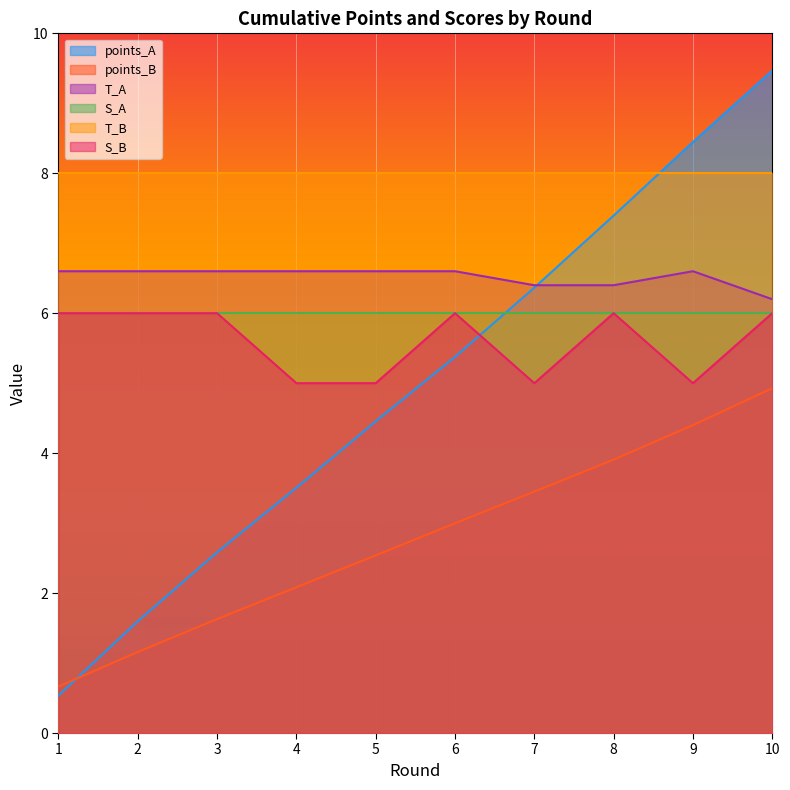

True or false: points_B has more than 1 interior local peaks.

False